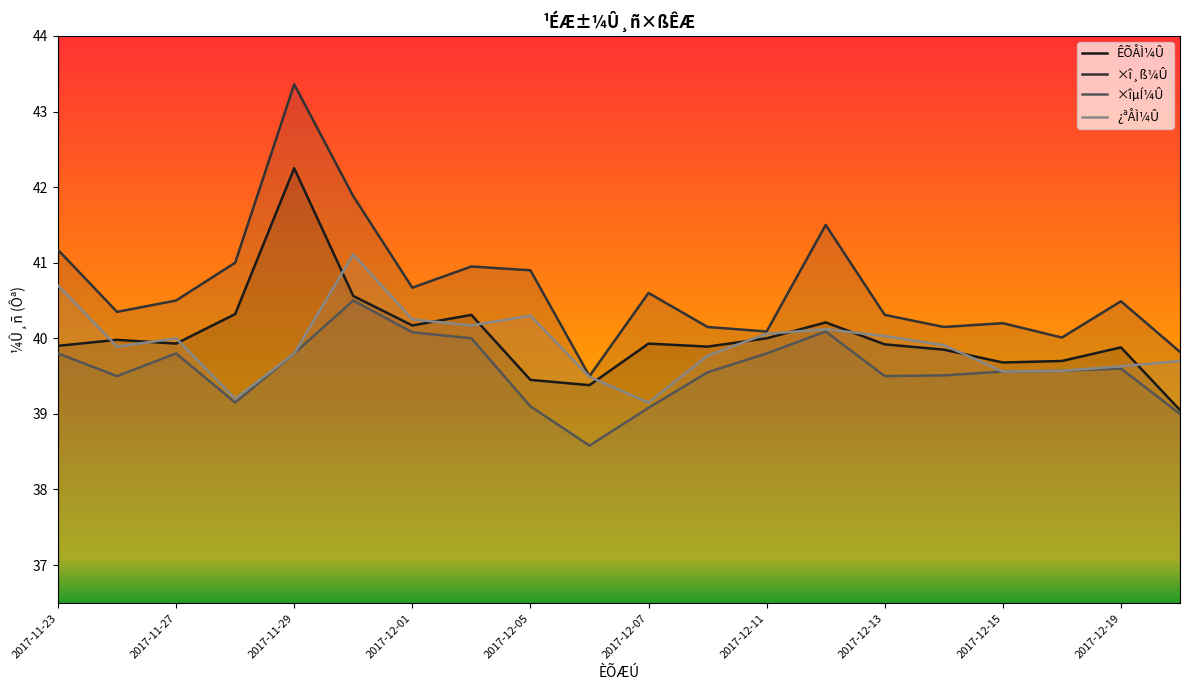

The ×îµÍ¼Û series shows 20.5 at 2017-12-07. True or false?

False